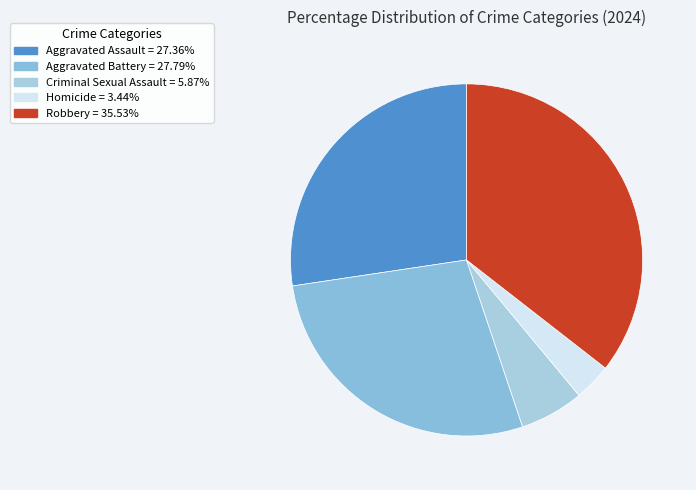

To the nearest percent, what is the difference between the largest and smallest slice percentages?

32%